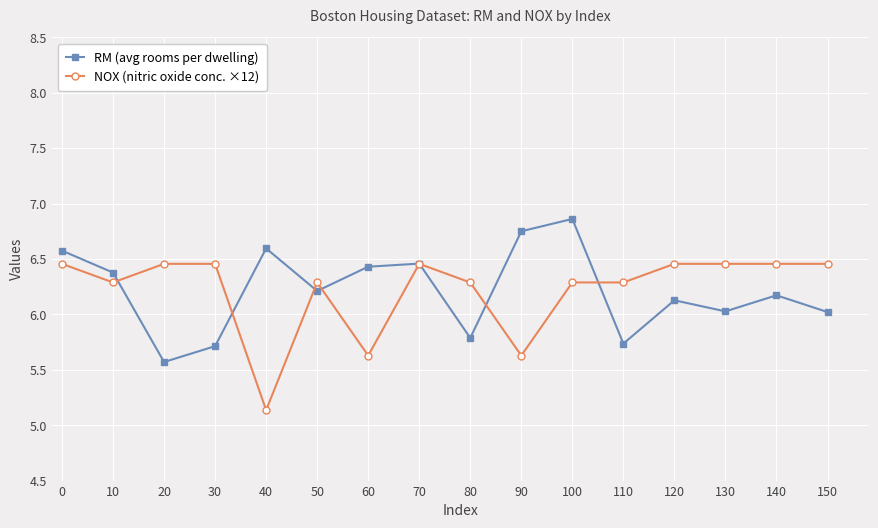

The RM (avg rooms per dwelling) series shows 10.2 at 50. True or false?

False